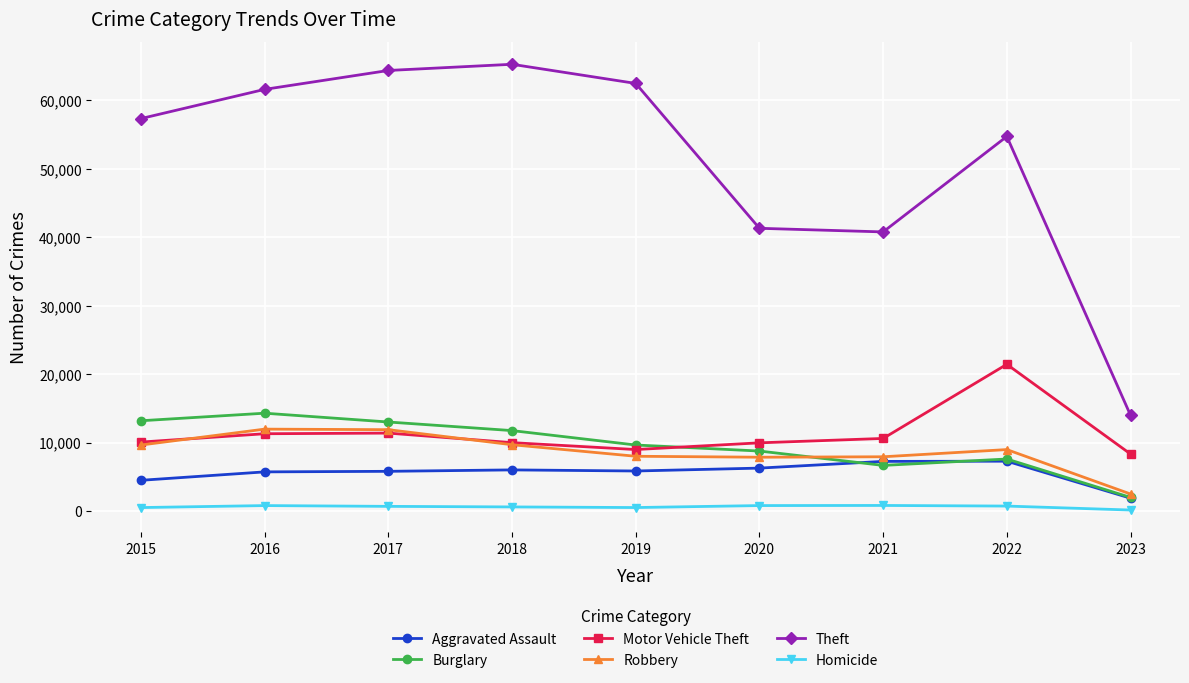

What is the maximum value for Theft?

65286